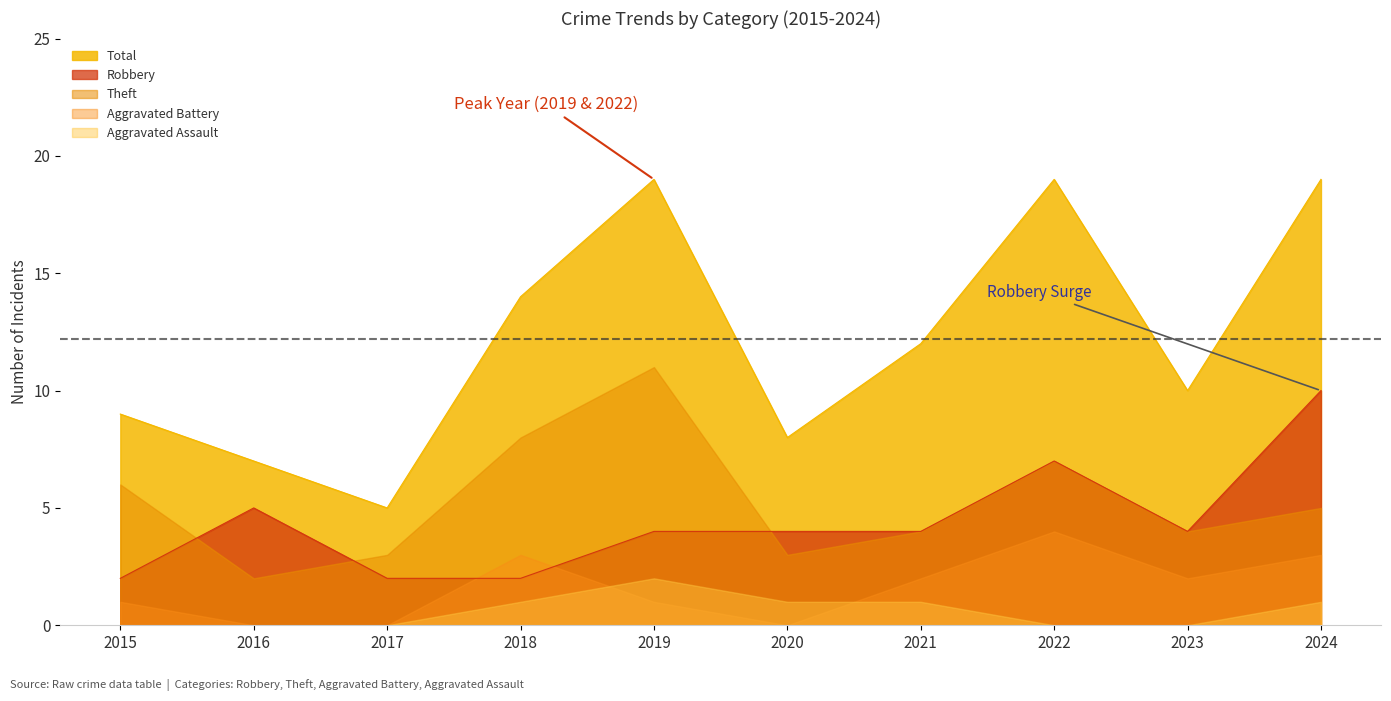

Where does the Theft series first go above 5?

2015